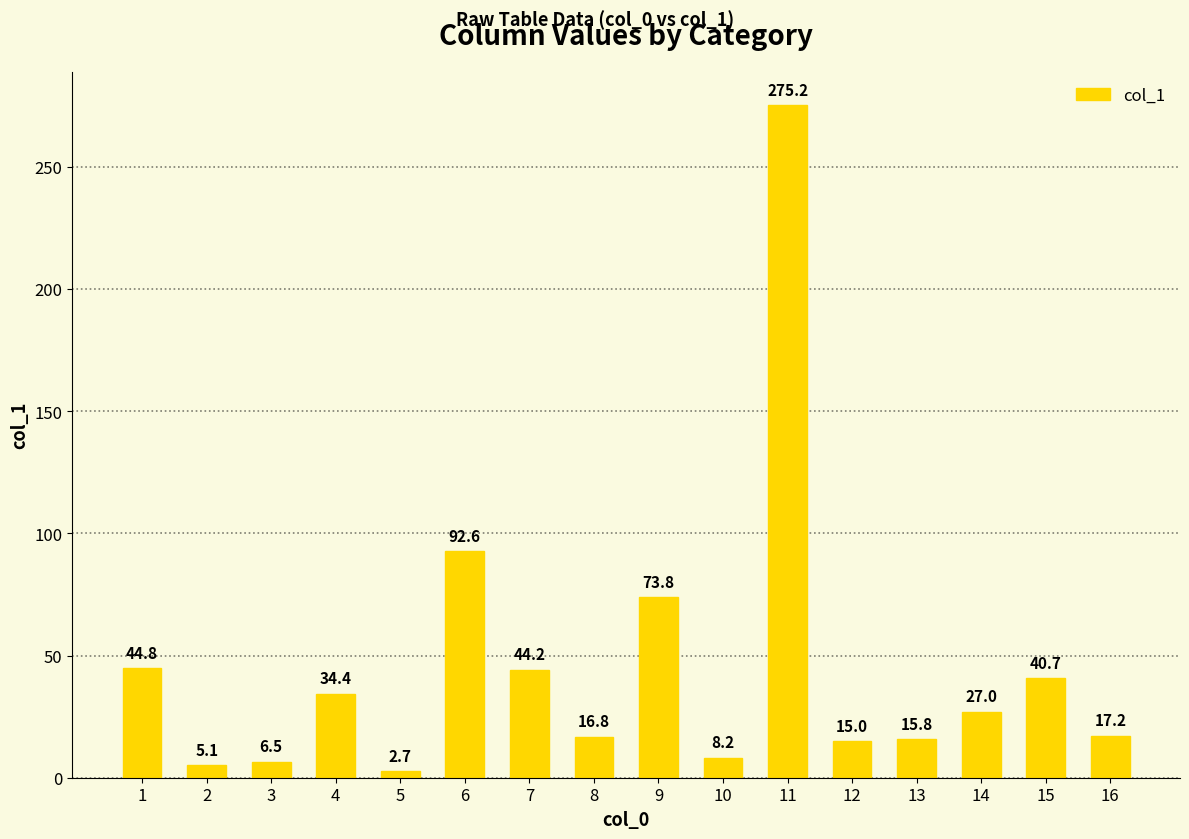

The chart shows a value of 63.8 at 1. True or false?

False